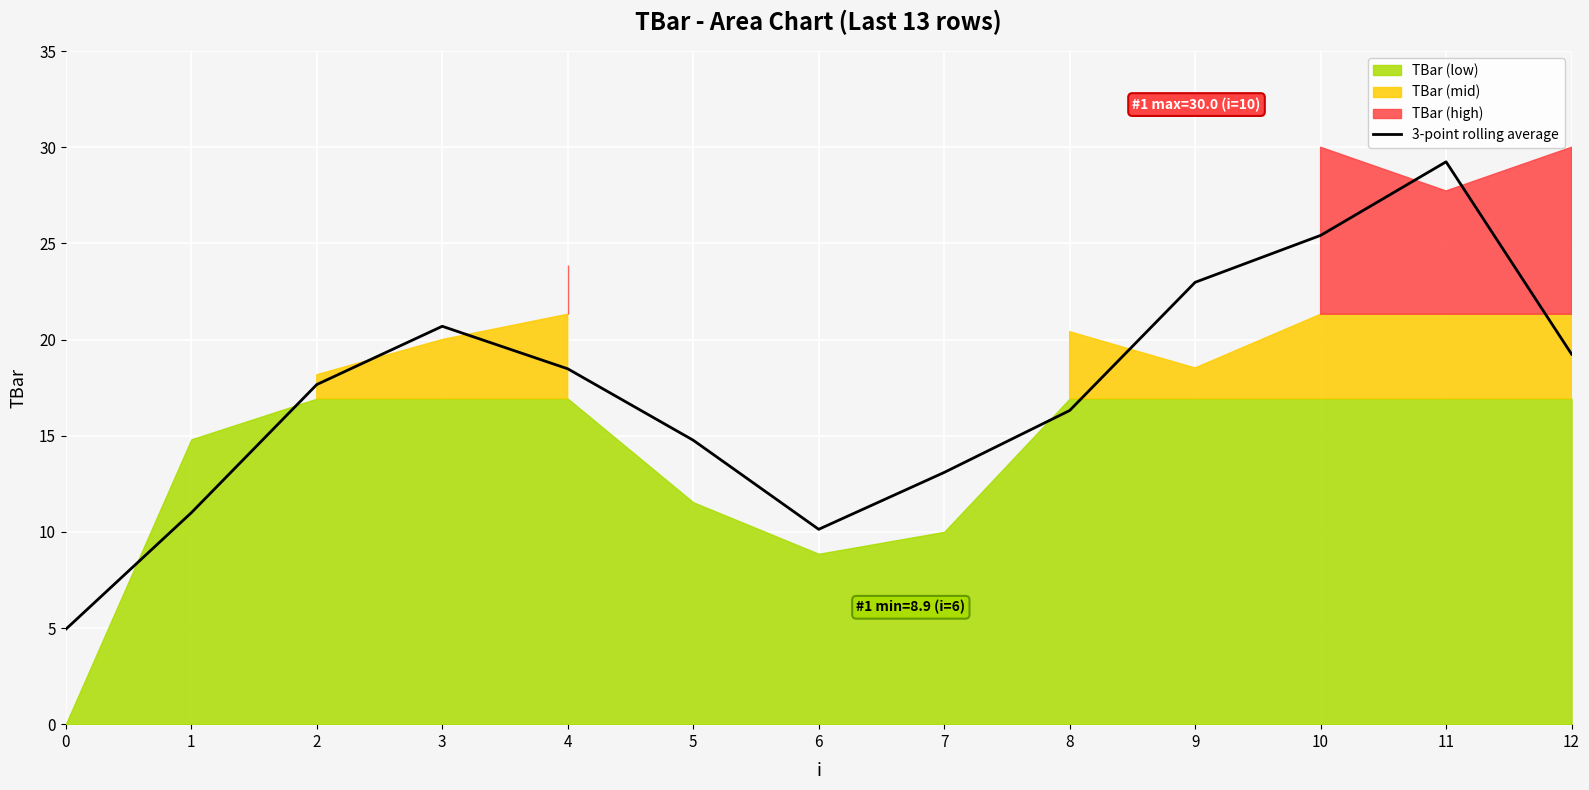

What is the minimum value for 3-point rolling average?

4.9